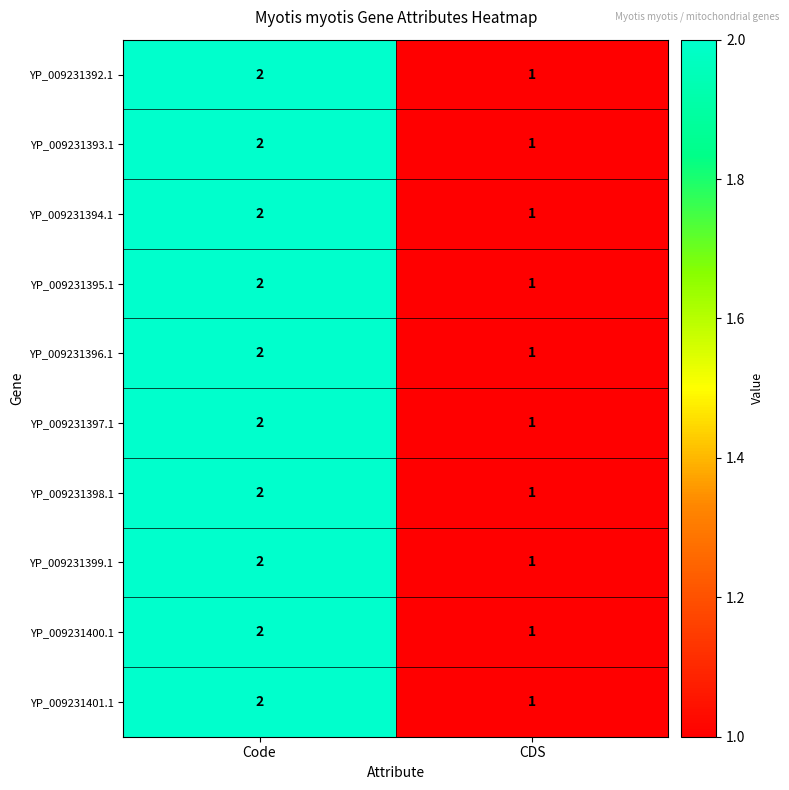

Where is YP_009231401.1 nearest to the value 1?

CDS